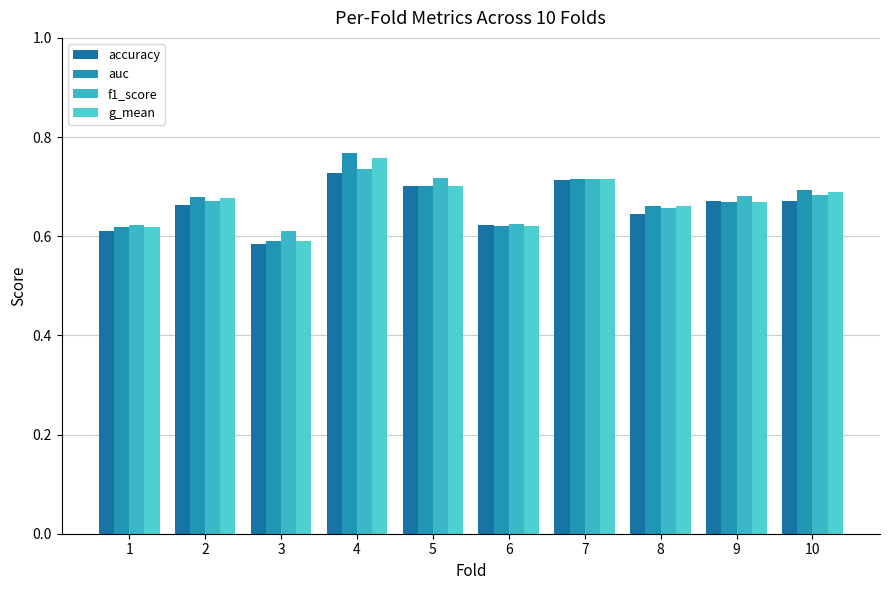

At which category does the chart reach its peak across all series?

4